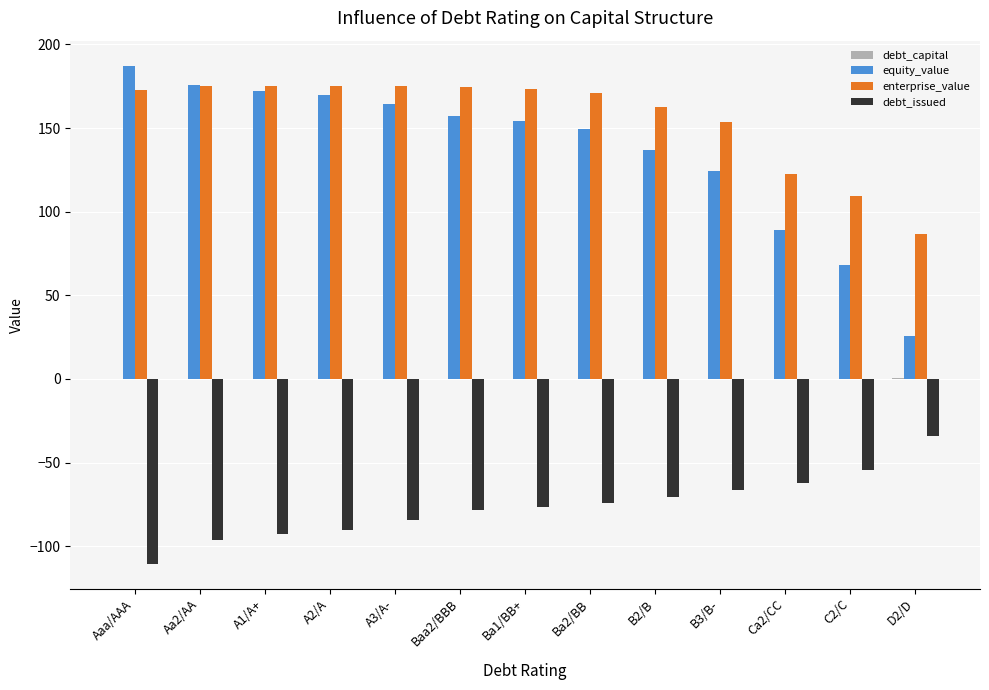

How many series are shown in this chart?

4